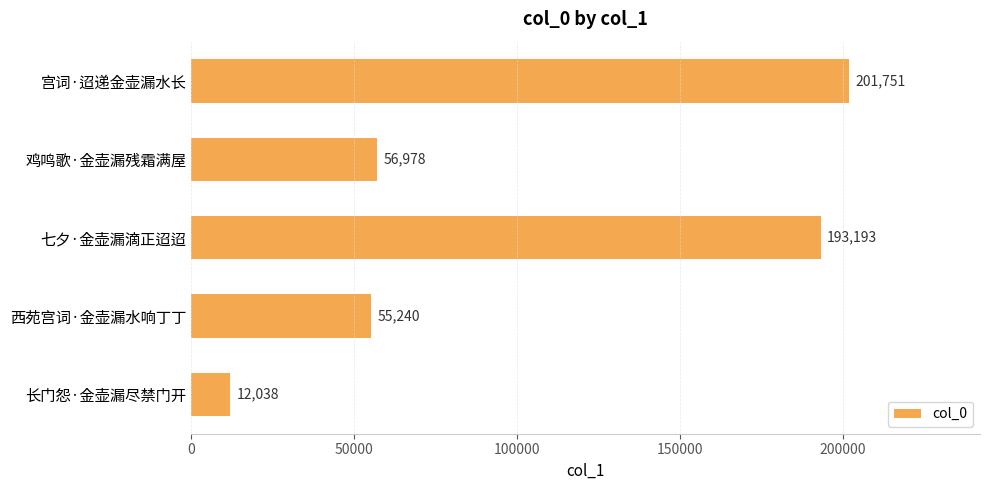

Is it true that the value at 宫词·迢递金壶漏水长 is 334483?

False